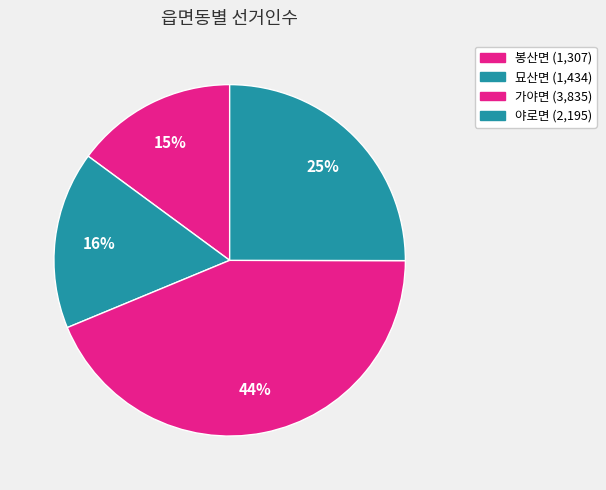

Count the number of slices in the pie.

4